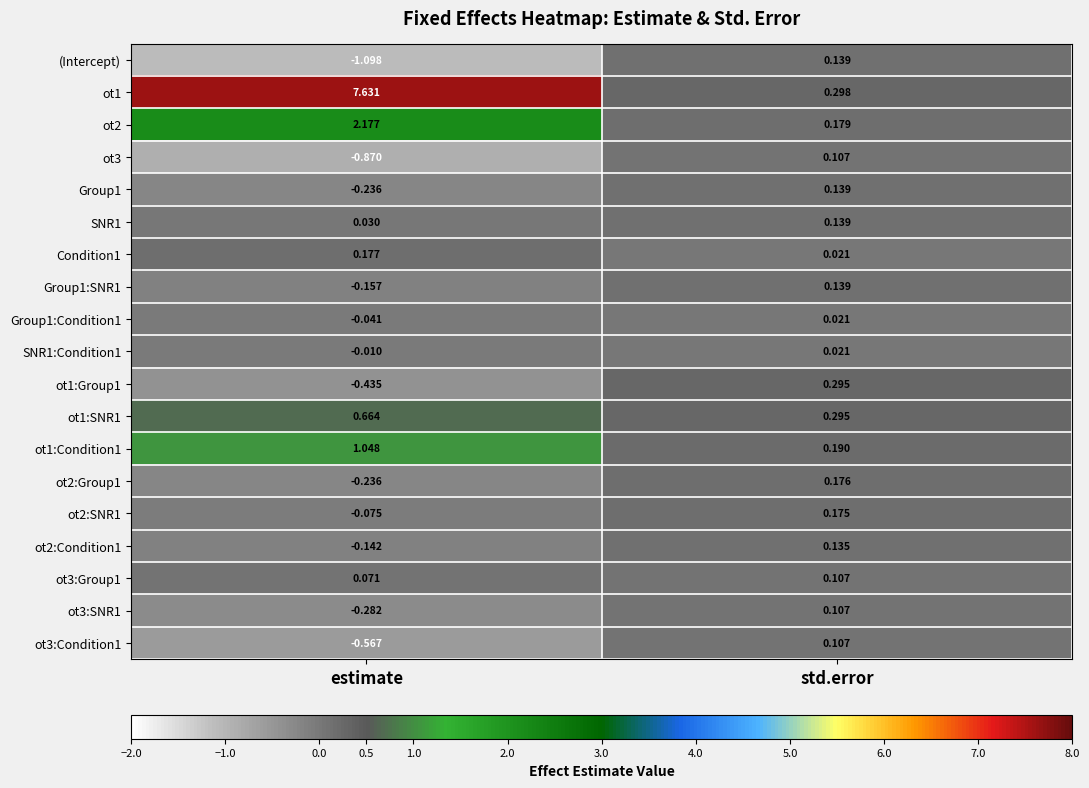

Which series has the largest range (max minus min)?

ot1